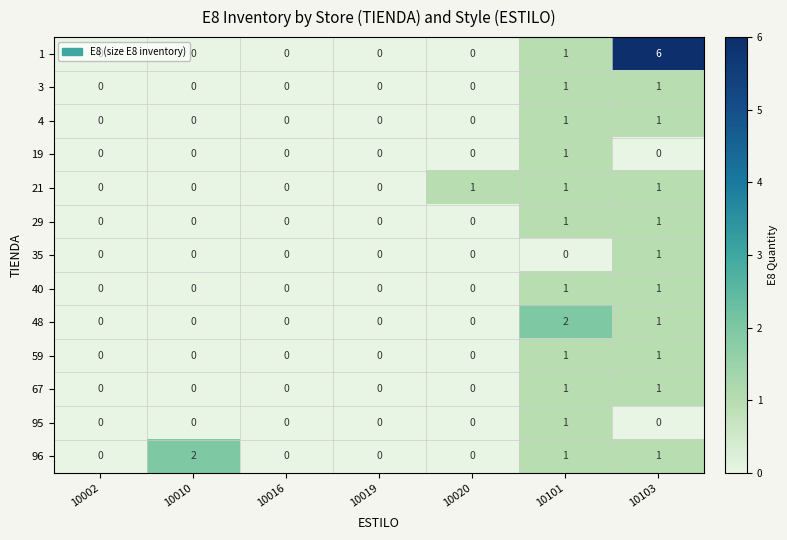

What is the greatest value displayed?

6